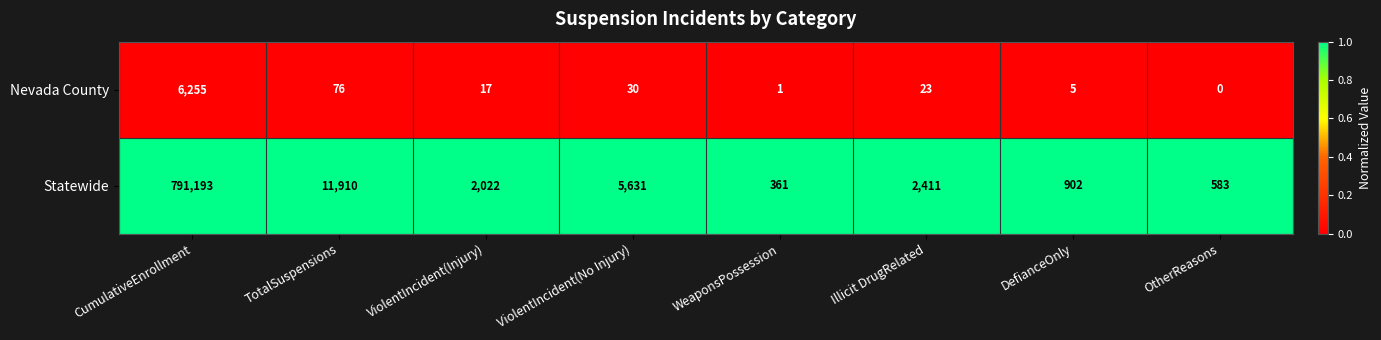

What is the average value of the Nevada County series?

801